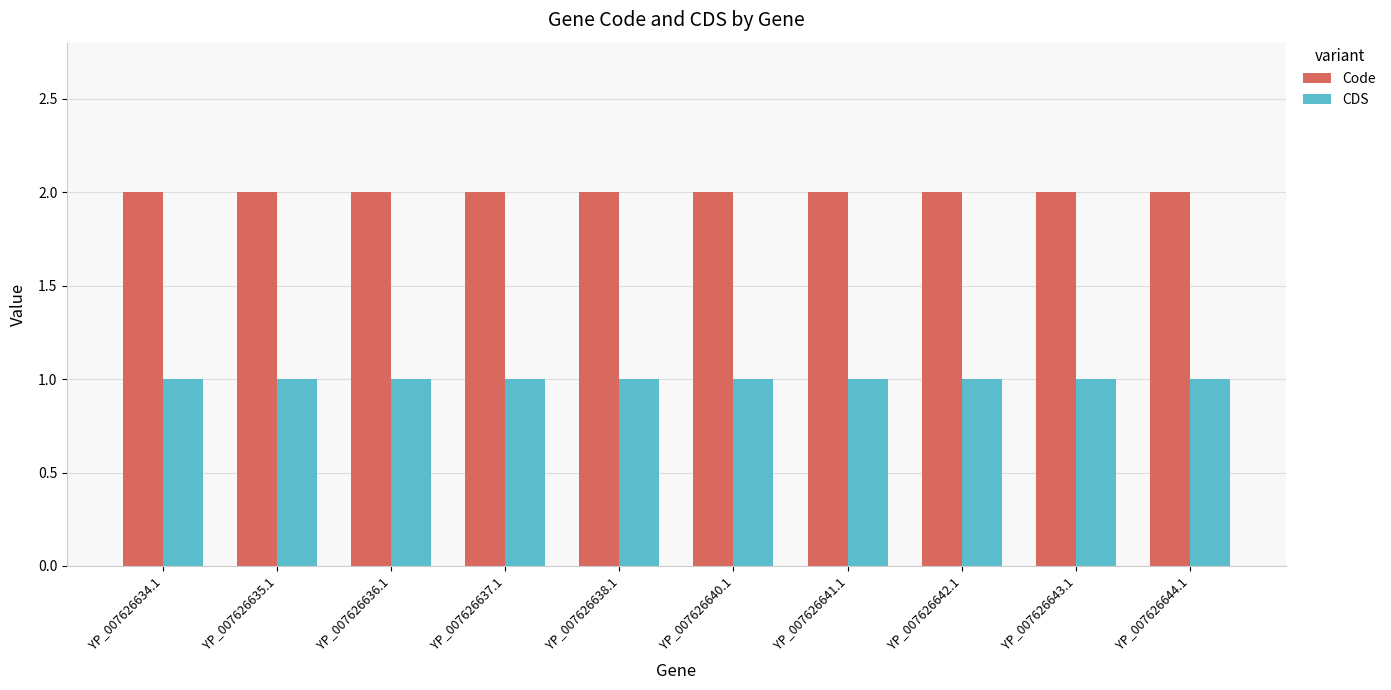

Rank the series by their average value, from lowest to highest.

CDS, Code